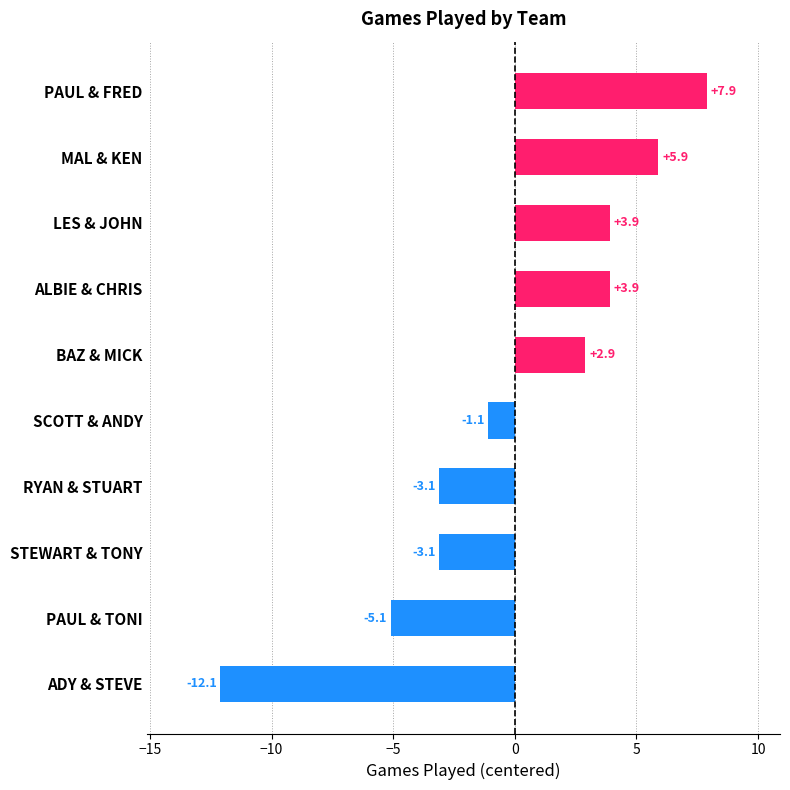

What is the difference between the maximum and minimum values?

20.0